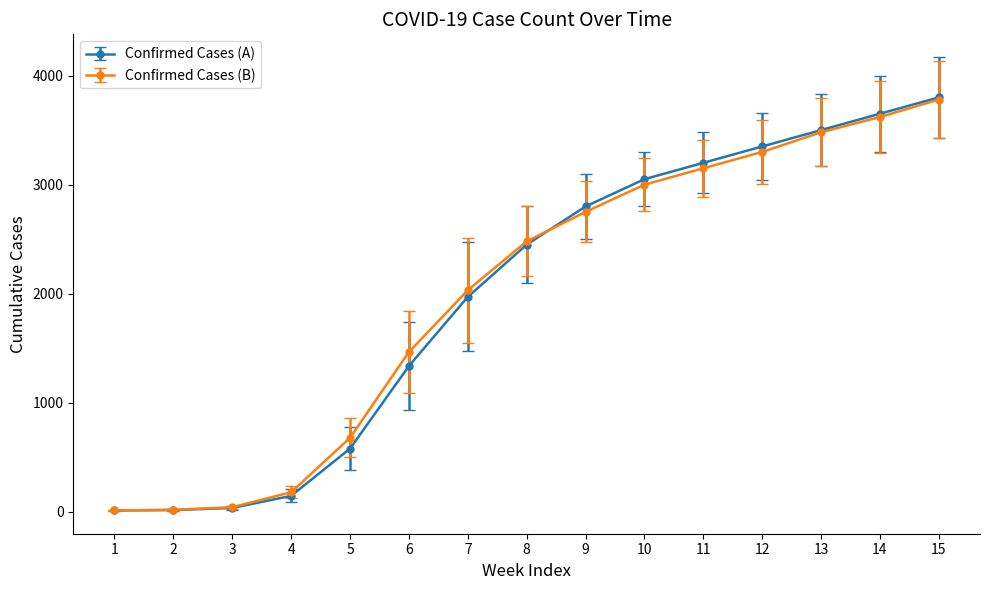

Between 7 and 10, which series saw the biggest shift?

Confirmed Cases (A)